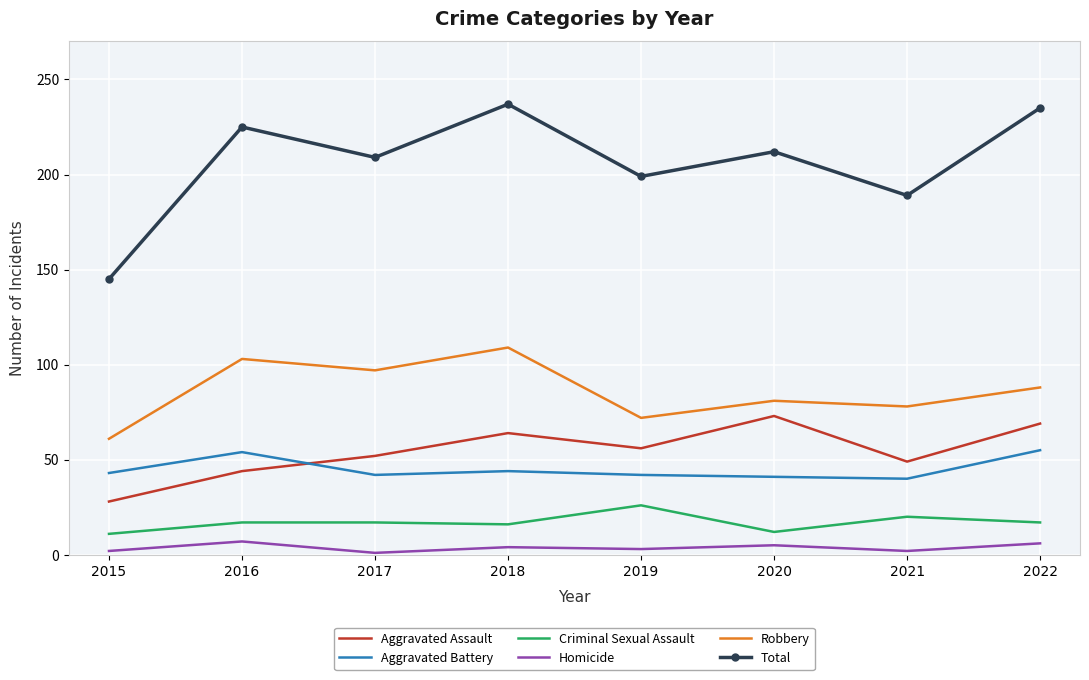

True or false: Robbery and Total intersect in this chart.

False